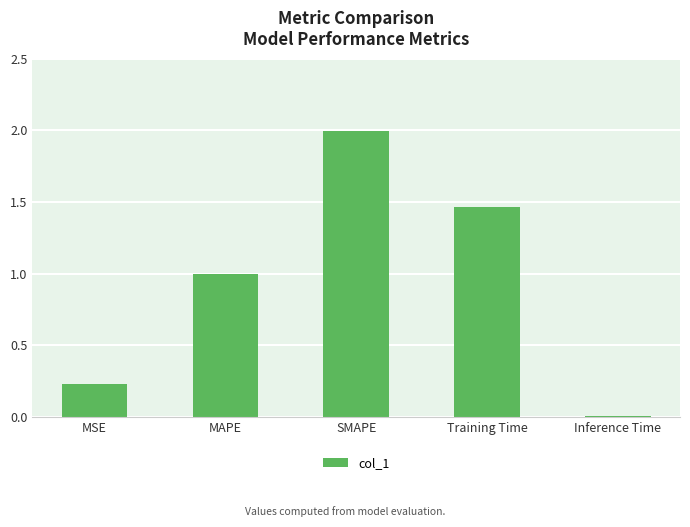

What is the sum of all values?

4.7